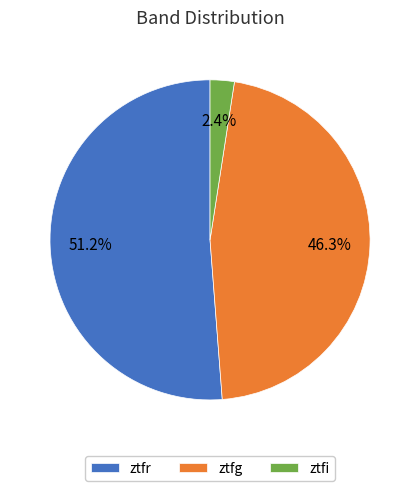

Is it true that ztfr is 36% of the pie?

False